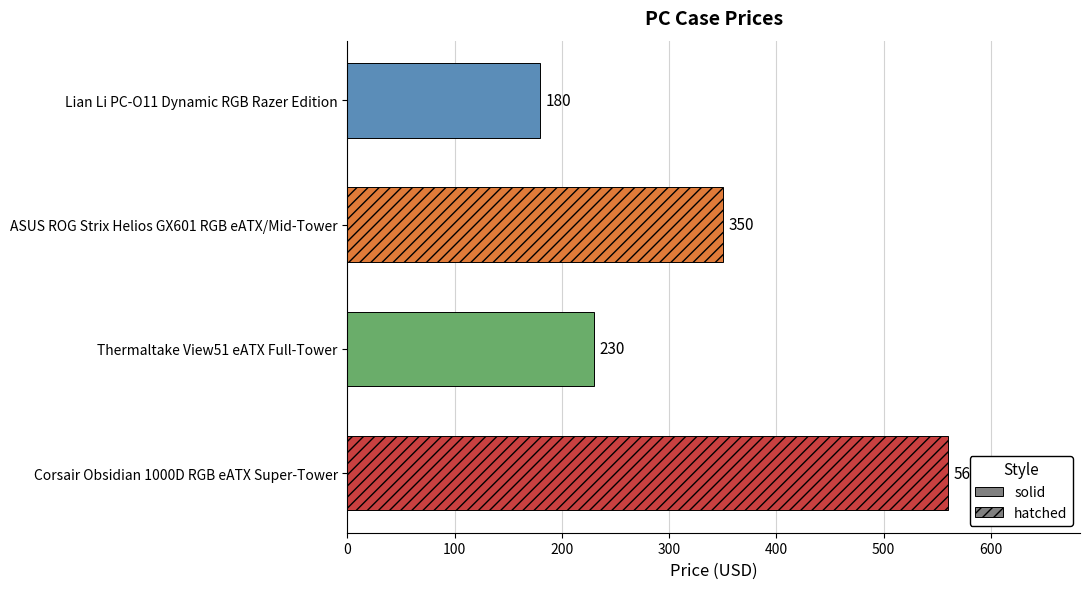

Reading bottom to top, what are all the values shown in this chart?

560	230	350	180